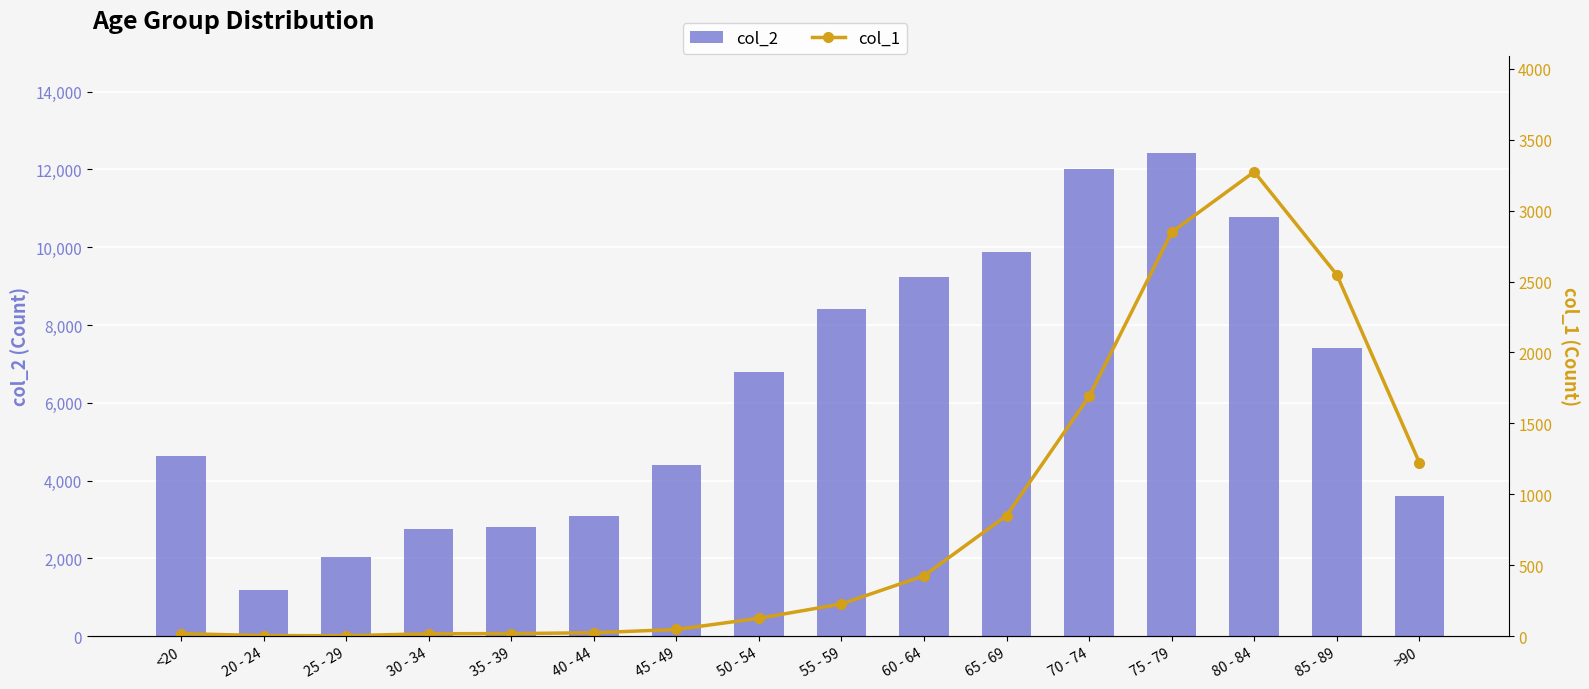

Between 45 - 49 and 85 - 89, which series saw the biggest shift?

col_2